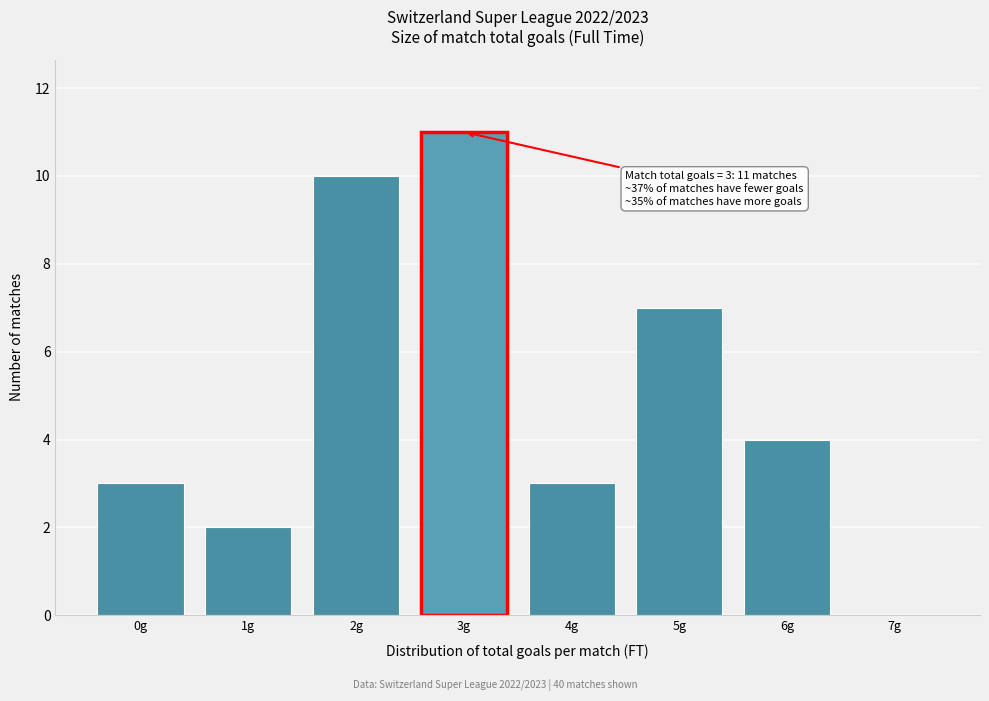

Over which range of the x-axis is the bar tallest?

2.5 to 3.5